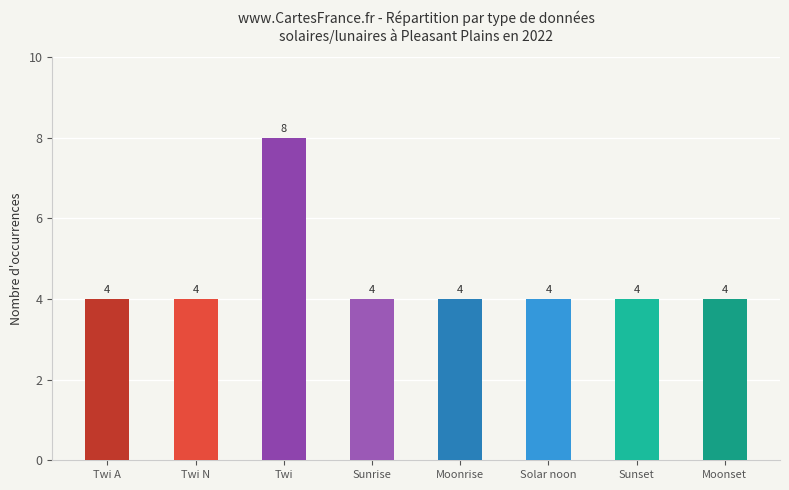

The value at Twi A is 3. True or false?

False